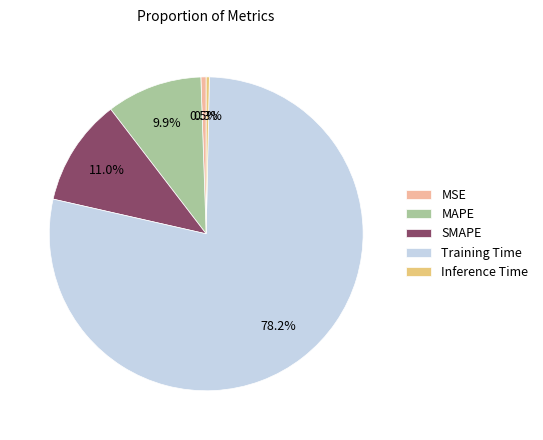

Which slice is the largest?

Training Time